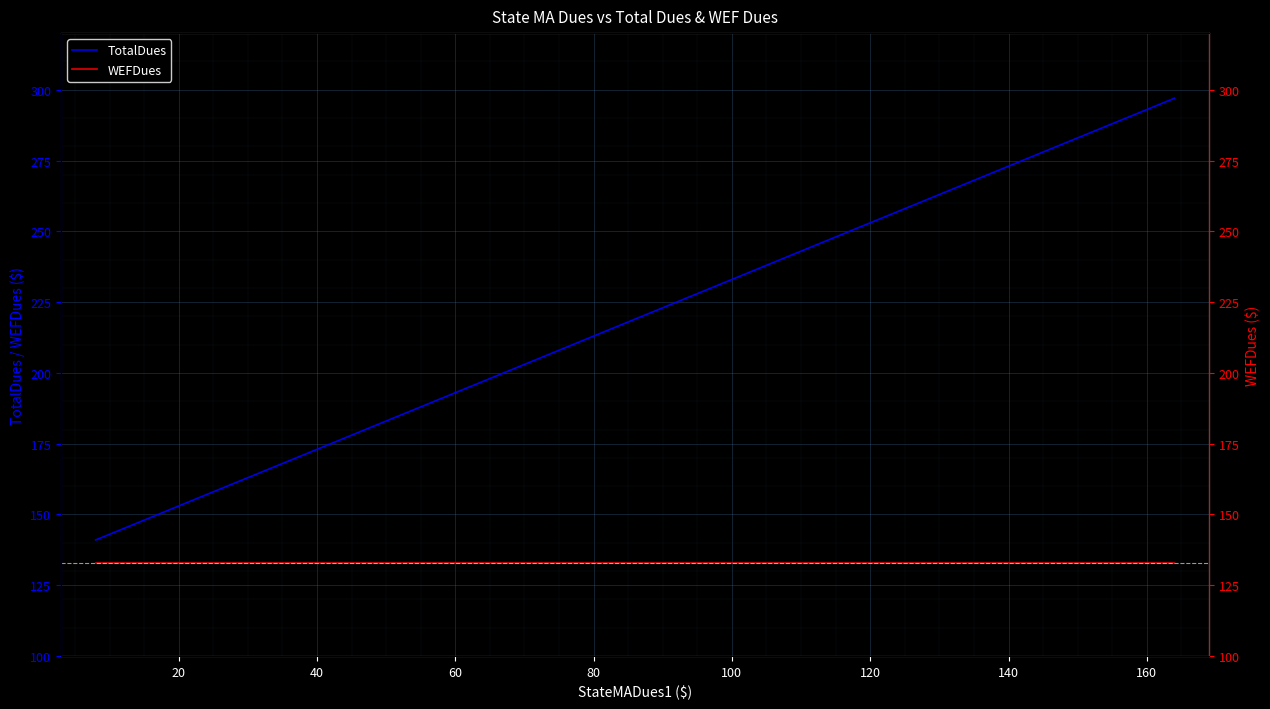

True or false: TotalDues and WEFDues intersect in this chart.

False